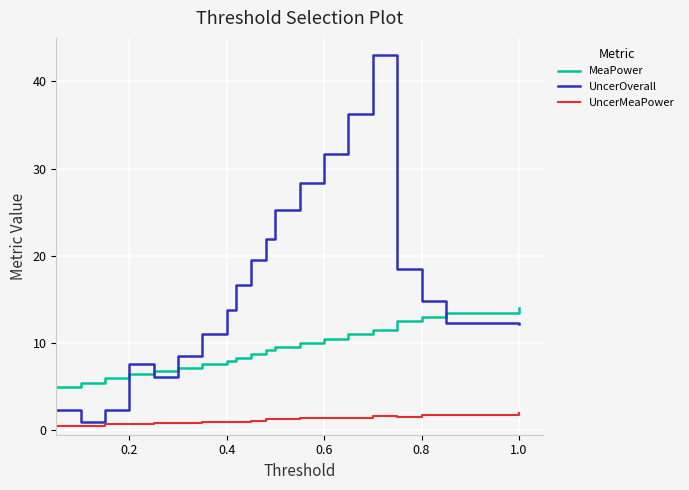

Rank the series by their maximum value, from highest to lowest.

UncerOverall, MeaPower, UncerMeaPower